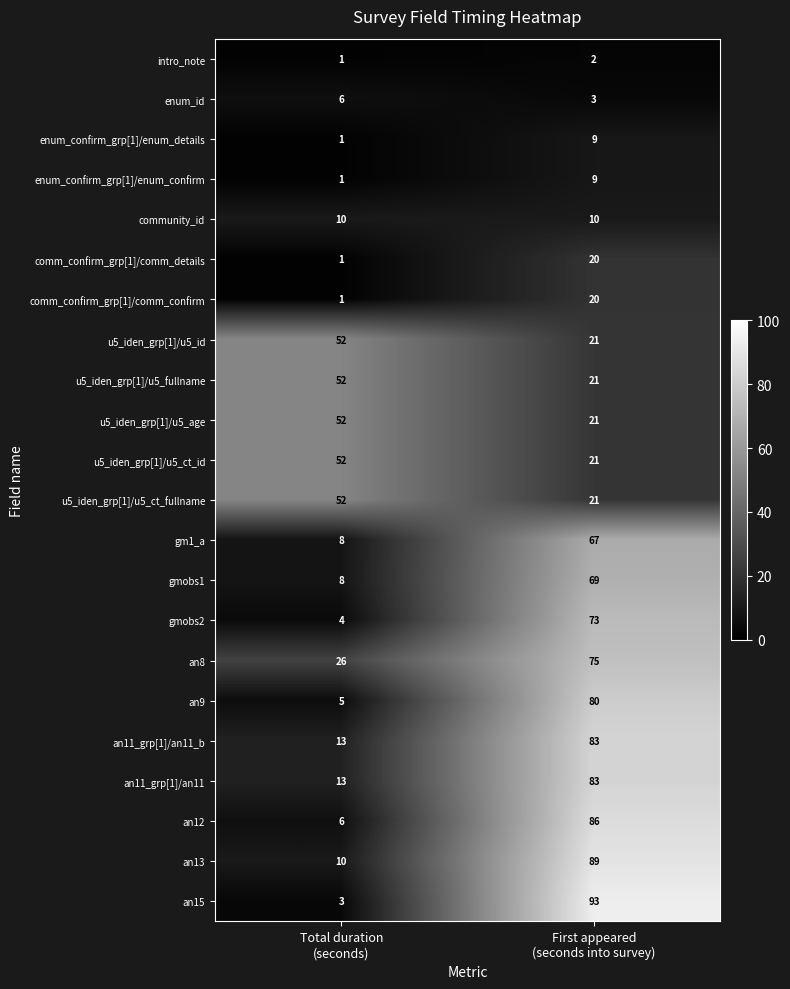

Which series has the largest range (max minus min)?

an15